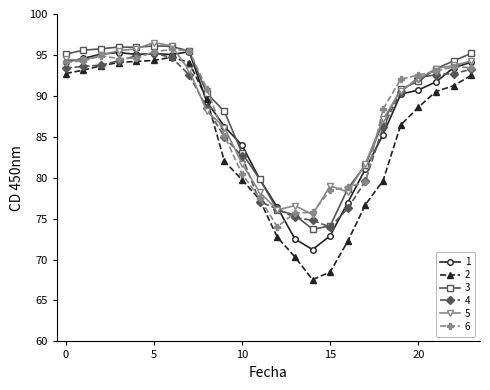

What is the value of the 5 point at the 20th from the left?

90.6